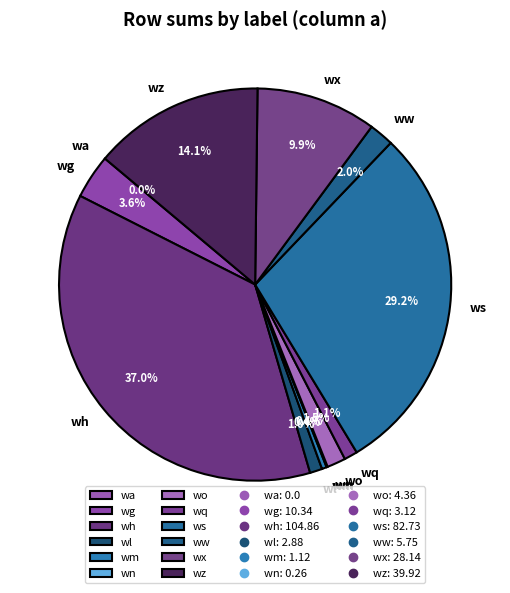

True or false: wn accounts for 0% of the total.

True